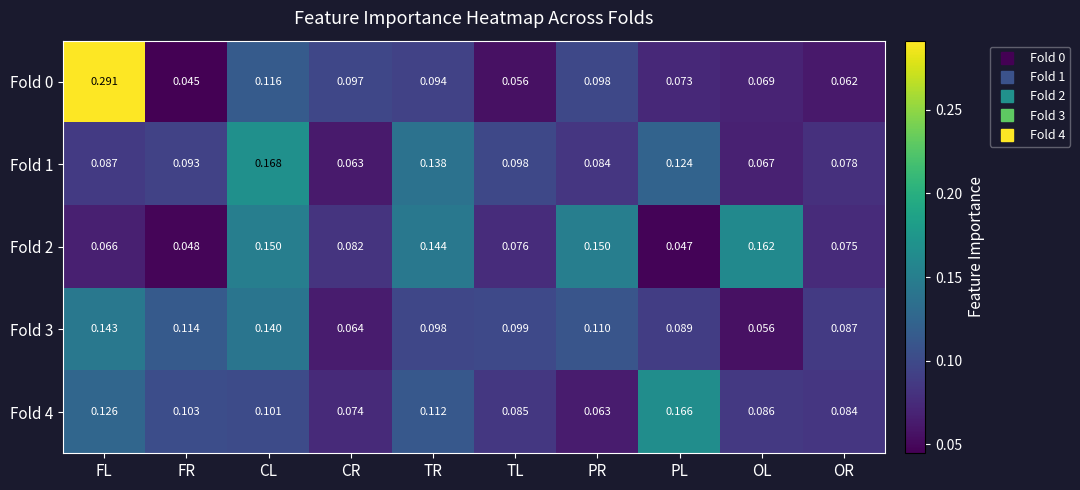

Which series changed the most between PR and OR?

Fold 2